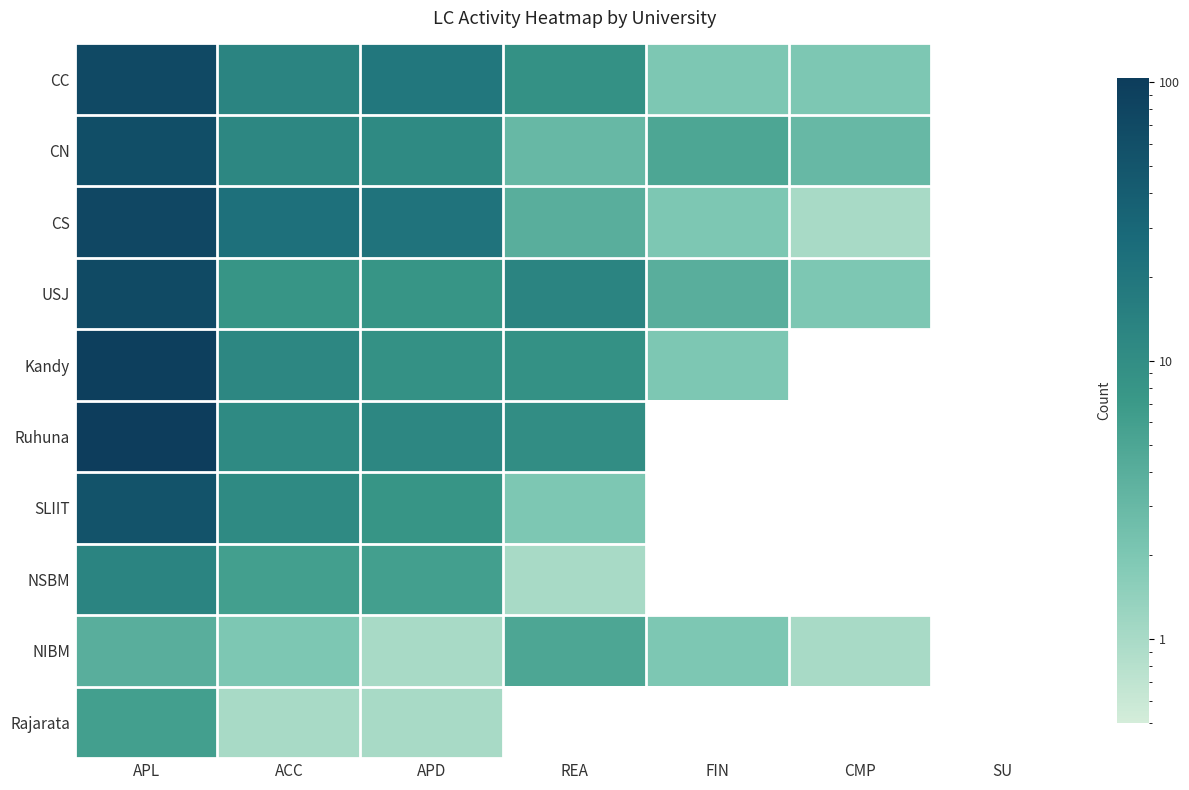

At CMP, list the series in order from smallest to largest.

CS, CC, USJ, CN, Kandy, Ruhuna, SLIIT, NSBM, NIBM, Rajarata